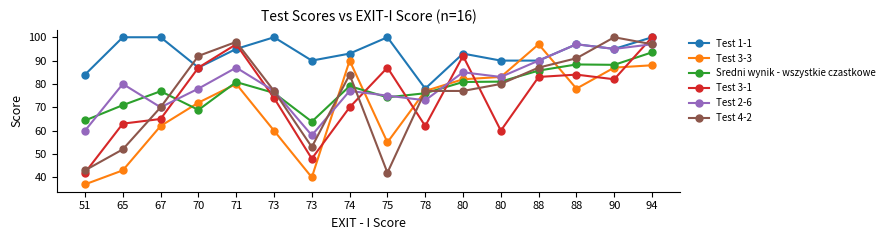

What are all the series names shown in the legend?

Test 1-1, Test 3-3, Sredni wynik - wszystkie czastkowe, Test 3-1, Test 2-6, Test 4-2